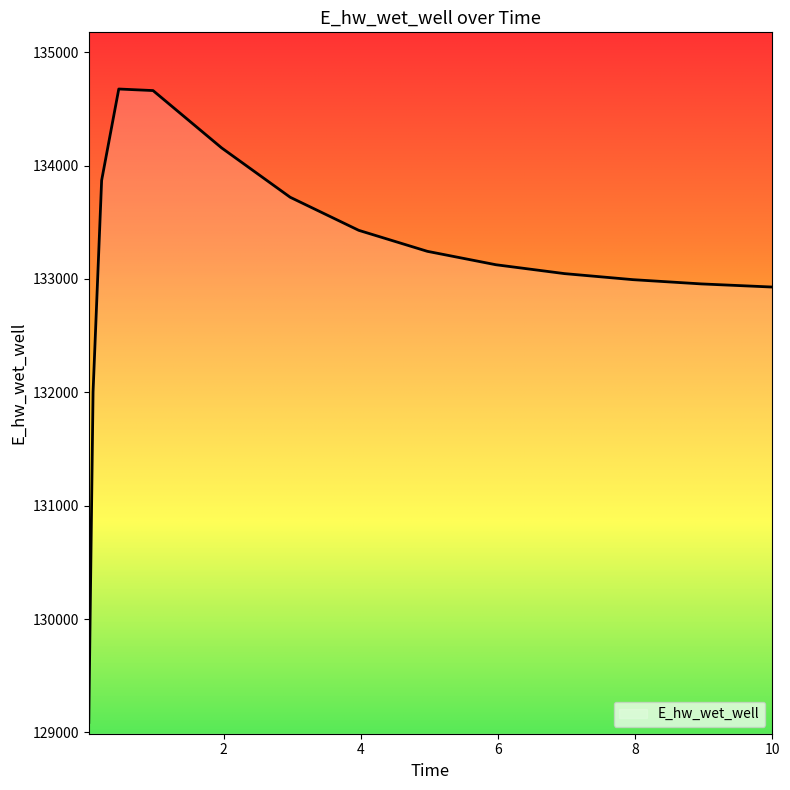

What is the maximum value shown in the chart?

134675.5